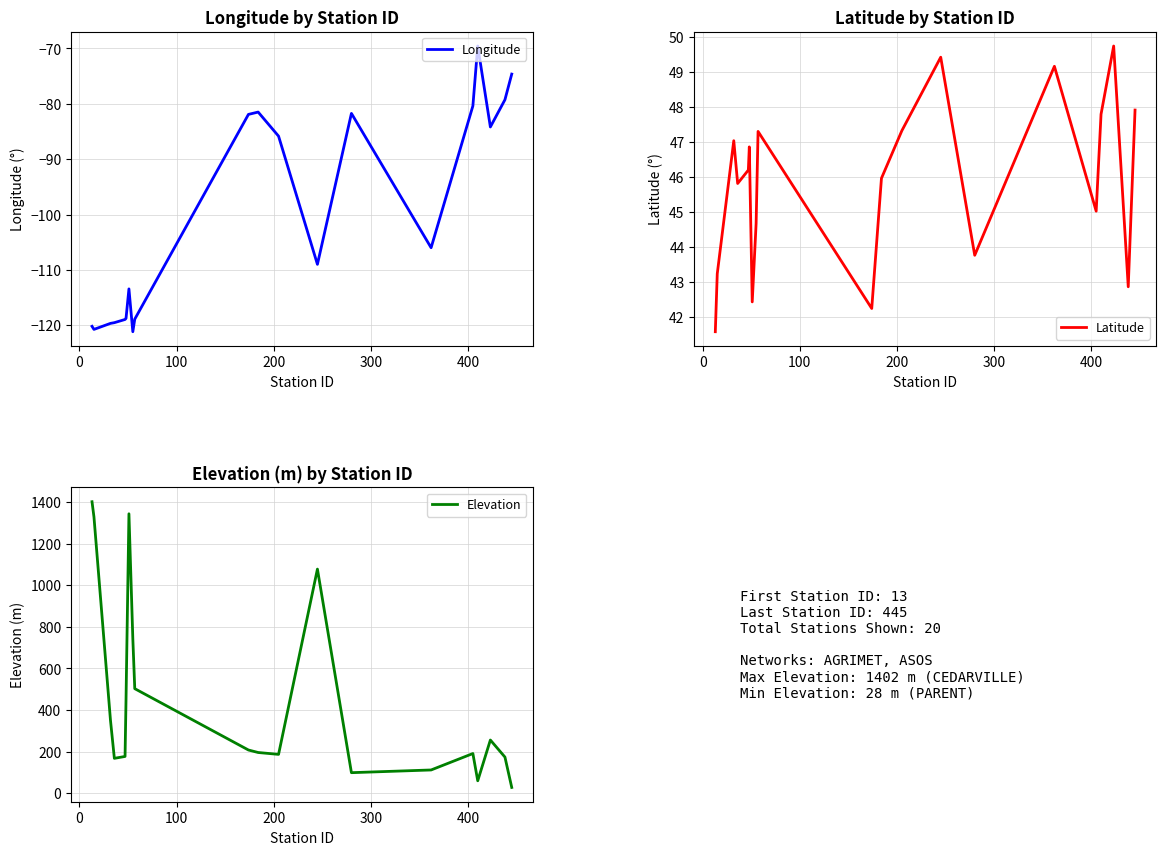

Does the chart display data point markers on the line(s)?

No